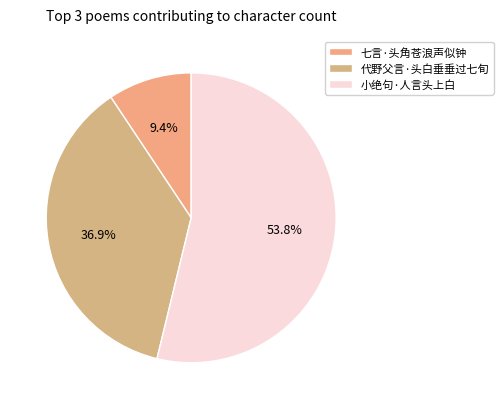

Count the number of slices in the pie.

3